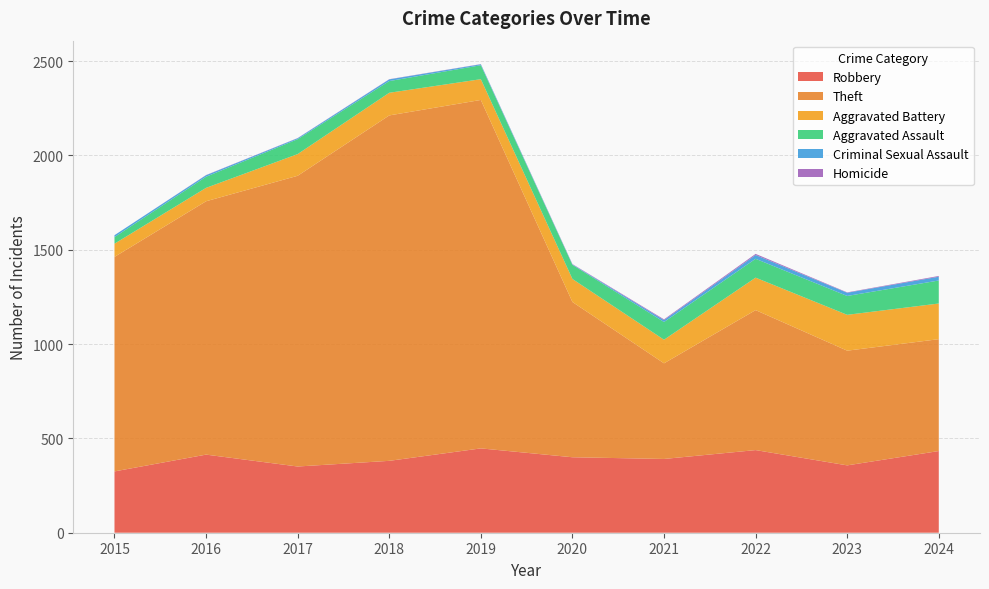

Reading left to right, what are all the values shown in this chart?

Robbery: 2015=325	2016=414	2017=351	2018=381	2019=447	2020=400	2021=391	2022=438	2023=357	2024=433
Theft: 2015=1137	2016=1343	2017=1541	2018=1831	2019=1847	2020=823	2021=507	2022=742	2023=608	2024=593
Aggravated Battery: 2015=70	2016=71	2017=115	2018=120	2019=110	2020=122	2021=125	2022=172	2023=190	2024=189
Aggravated Assault: 2015=35	2016=59	2017=79	2018=62	2019=74	2020=75	2021=94	2022=100	2023=100	2024=122
Criminal Sexual Assault: 2015=10	2016=8	2017=5	2018=9	2019=5	2020=2	2021=10	2022=20	2023=17	2024=20
Homicide: 2015=0	2016=1	2017=1	2018=1	2019=1	2020=2	2021=4	2022=6	2023=2	2024=4